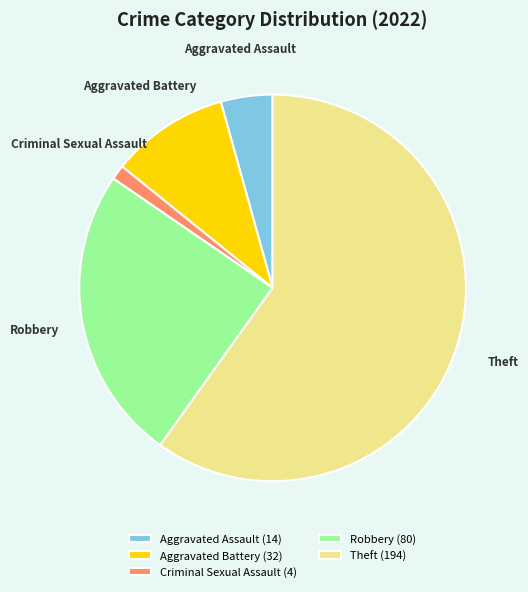

Combined, do Aggravated Assault and Robbery account for over 50%?

No